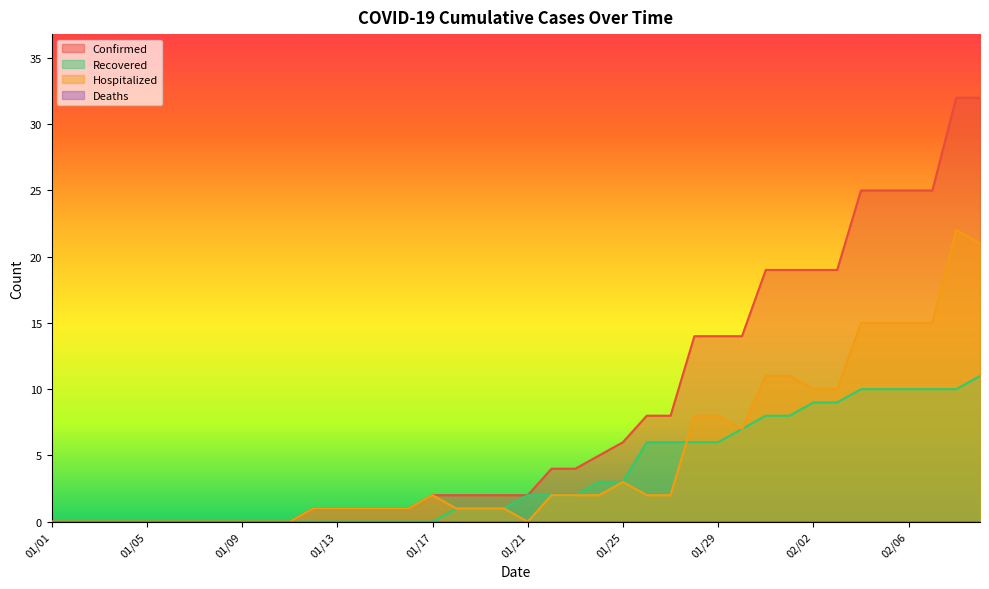

Which category has the lowest value in the Confirmed series?

01/01